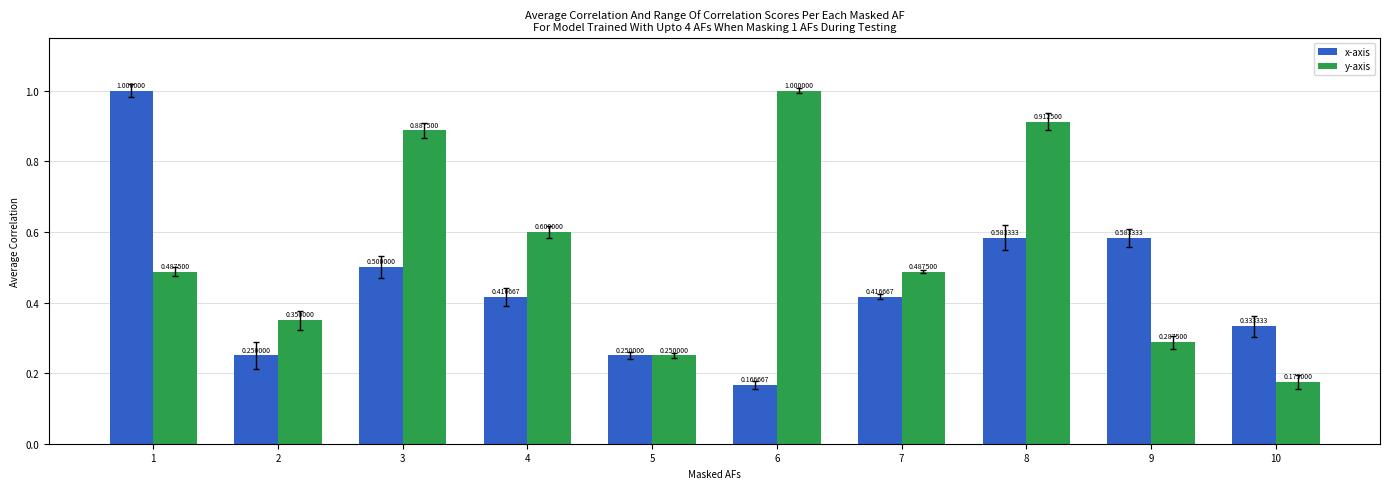

At which label is y-axis closest to 0?

10